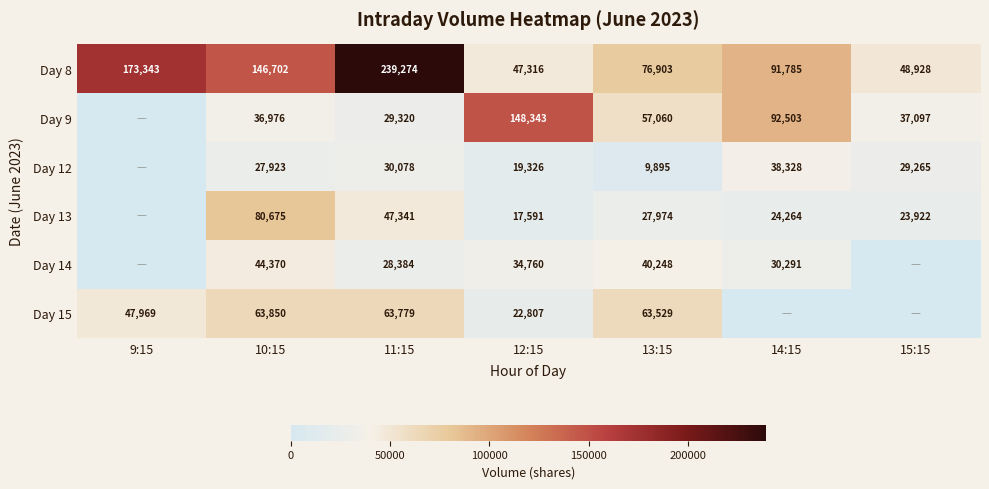

Is the value of Day 8 at 9:15 greater than the value of Day 15 at 11:15?

Yes